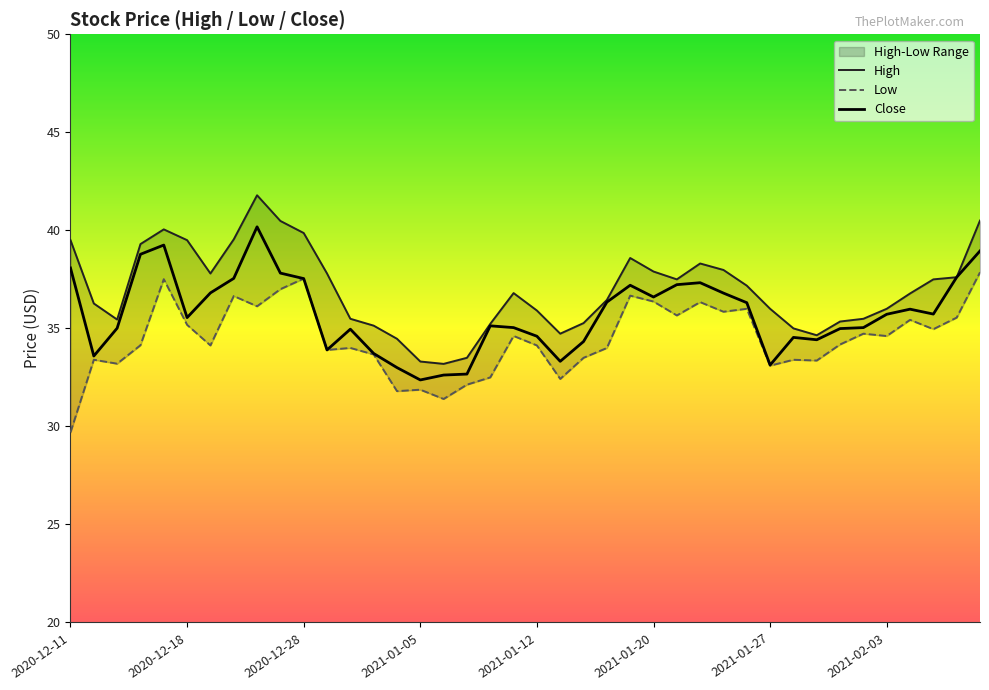

What is the difference between the maximum and second lowest values in the High series?

8.5